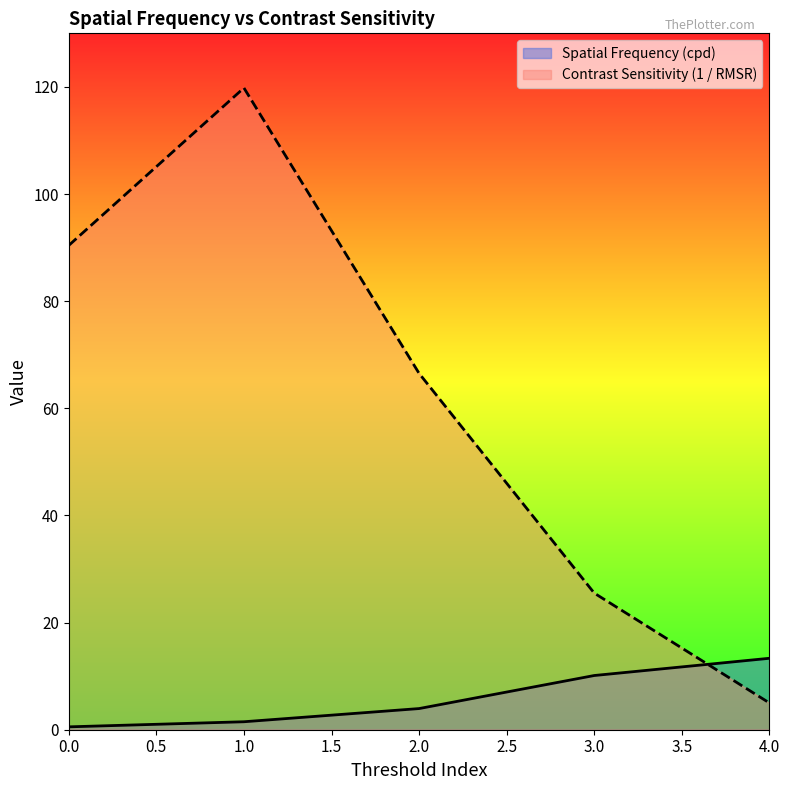

What is the greatest value displayed?

119.8